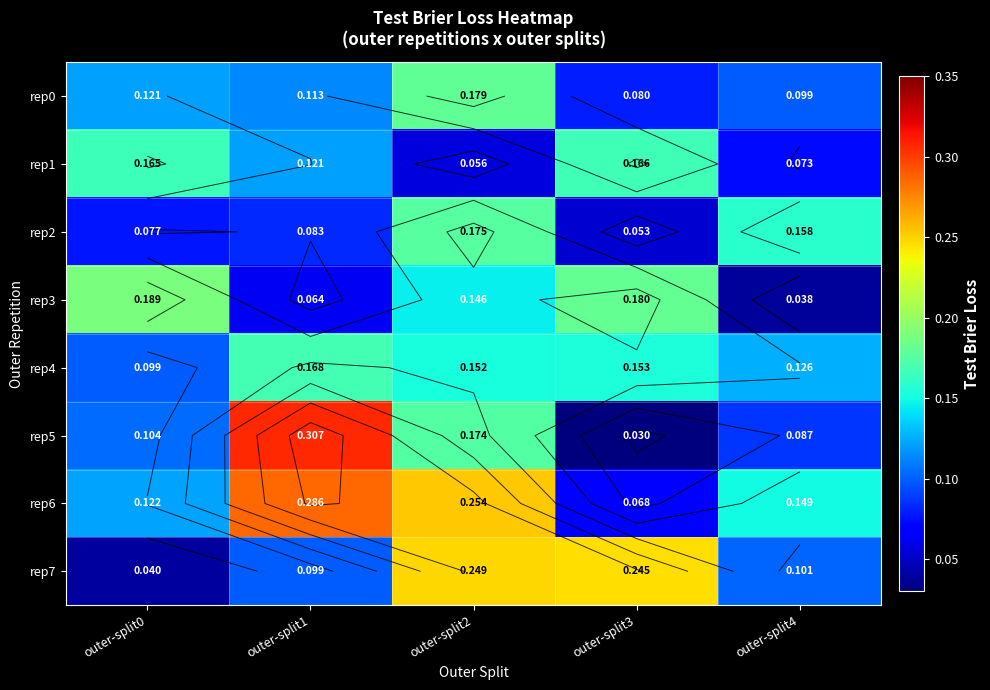

What is the difference between the maximum and second lowest values in the rep5 series?

0.2